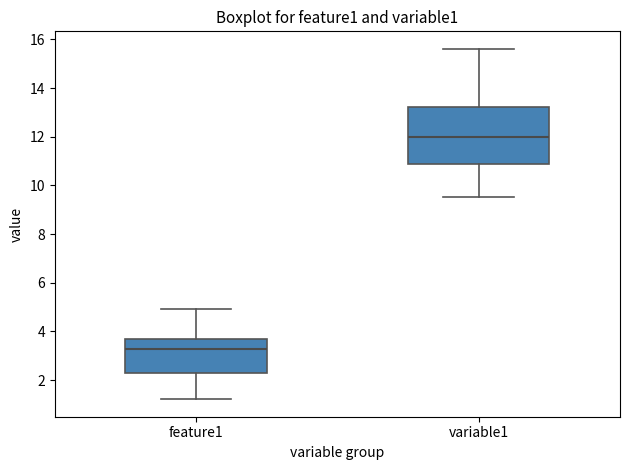

Where does the median line of the box for variable1 sit on the y-axis? The values are not printed on the chart, so give them approximately, as read against the axis.

12.0